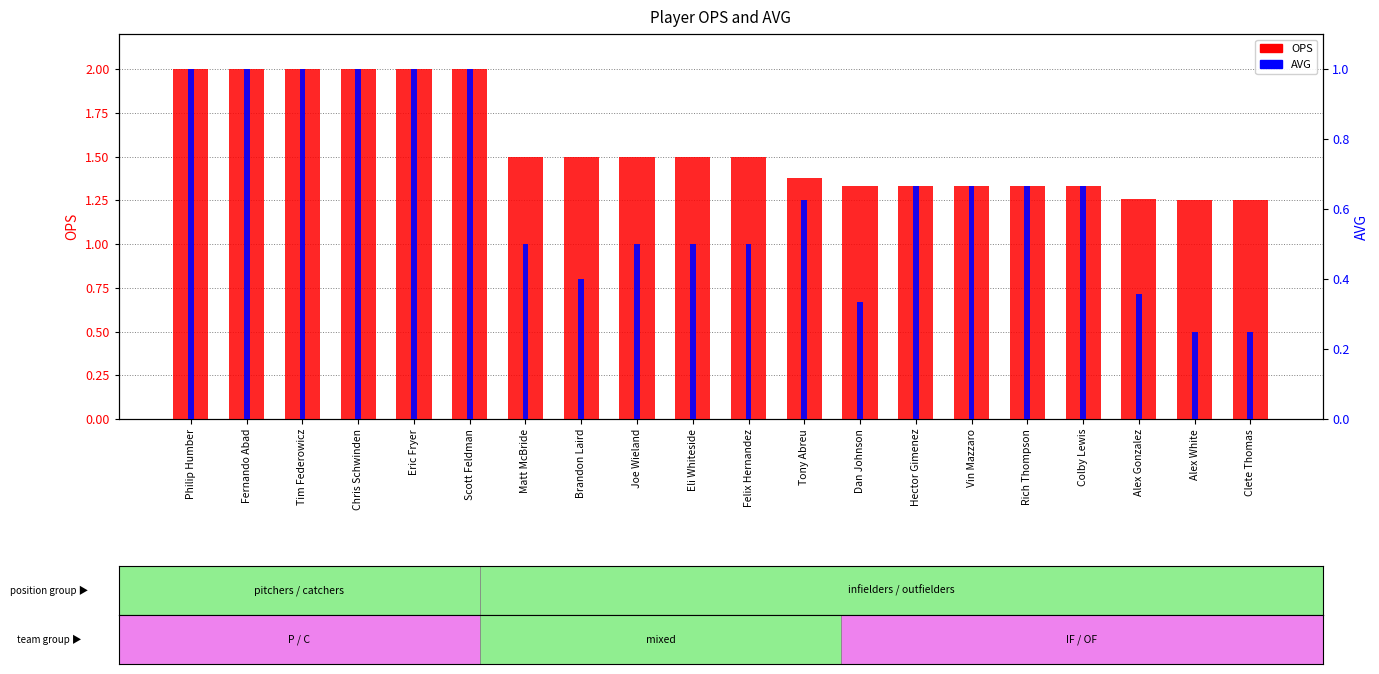

How many groups of bars are there?

20